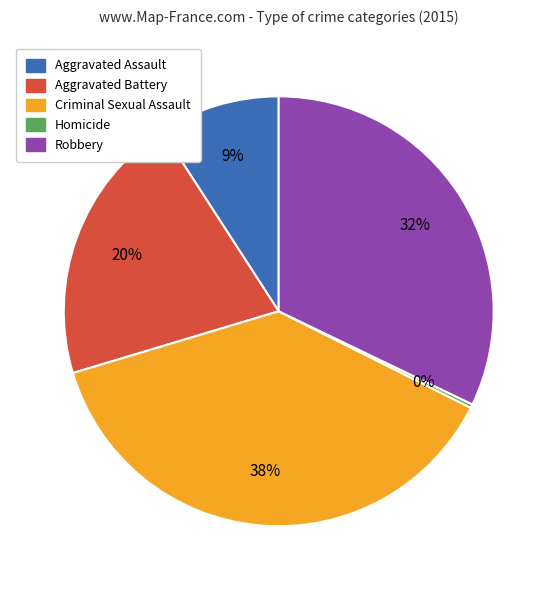

Is it true that Robbery is 32% of the pie?

True